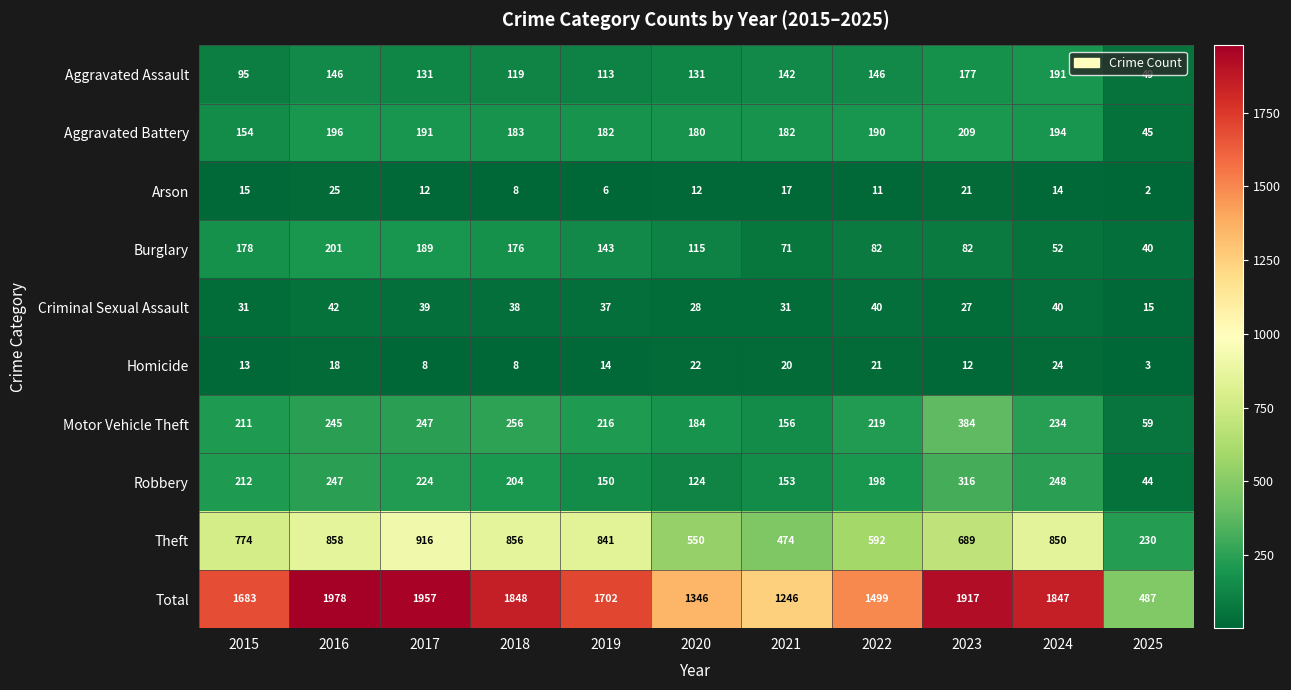

What value does the Arson series have at 2018, to the nearest 5?

10